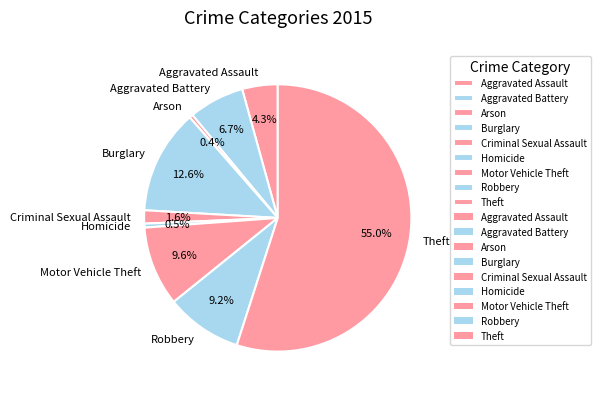

What percentage is NOT represented by Arson?

99.6%